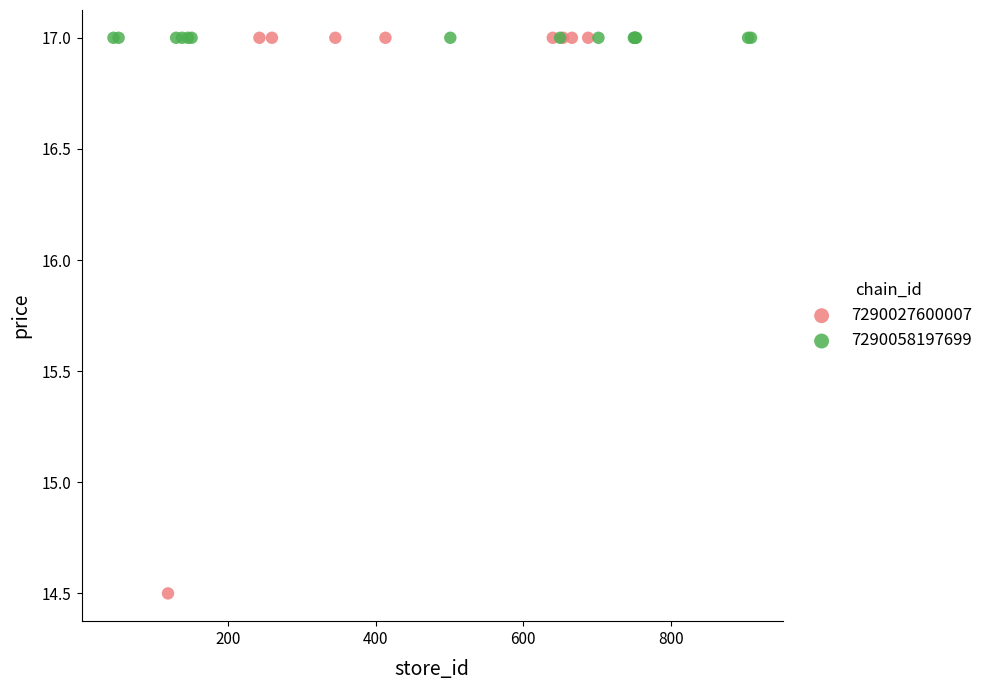

Which series reaches the minimum Y coordinate?

7290027600007